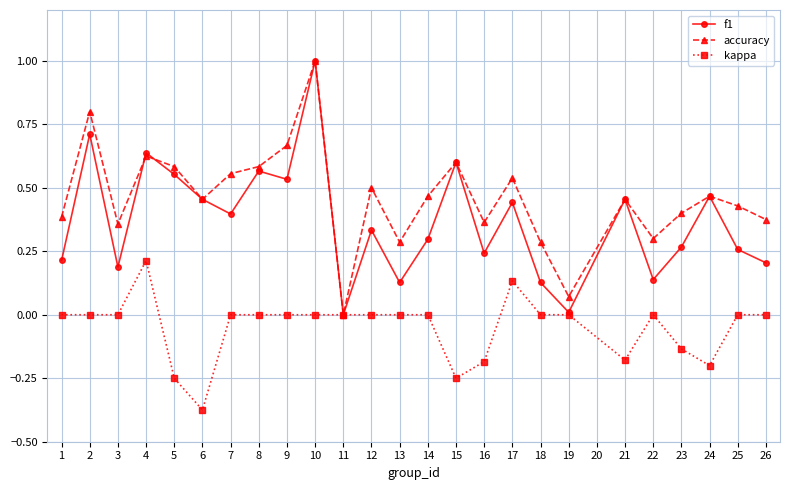

Which series has the largest total across all categories?

accuracy